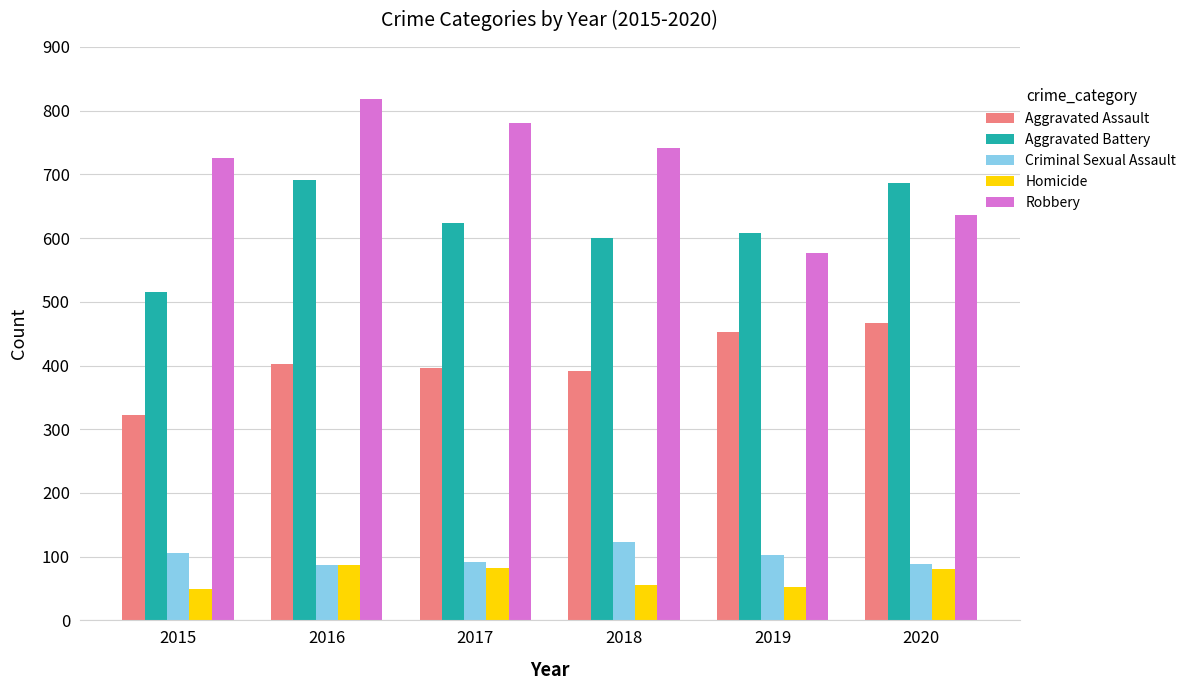

Rank the series at 2015 from lowest to highest value.

Homicide, Criminal Sexual Assault, Aggravated Assault, Aggravated Battery, Robbery